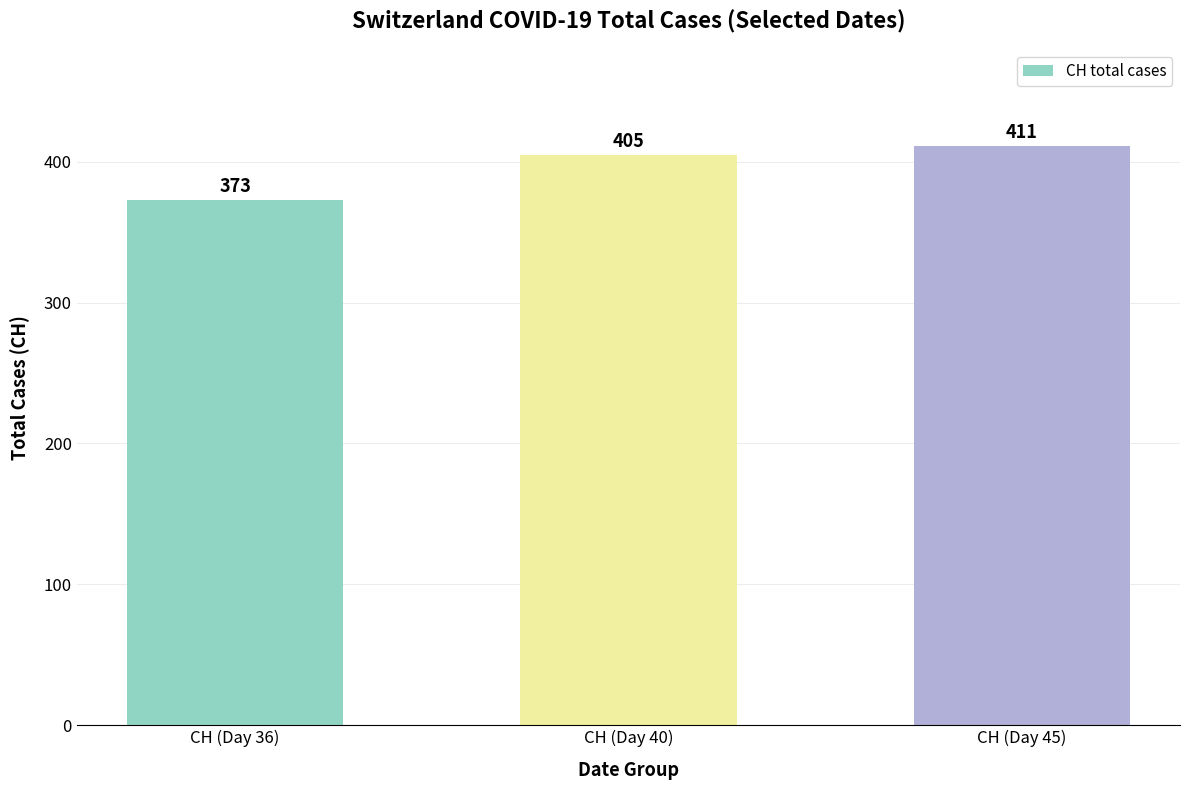

What is the label of the 2nd bar from the left?

CH (Day 40)